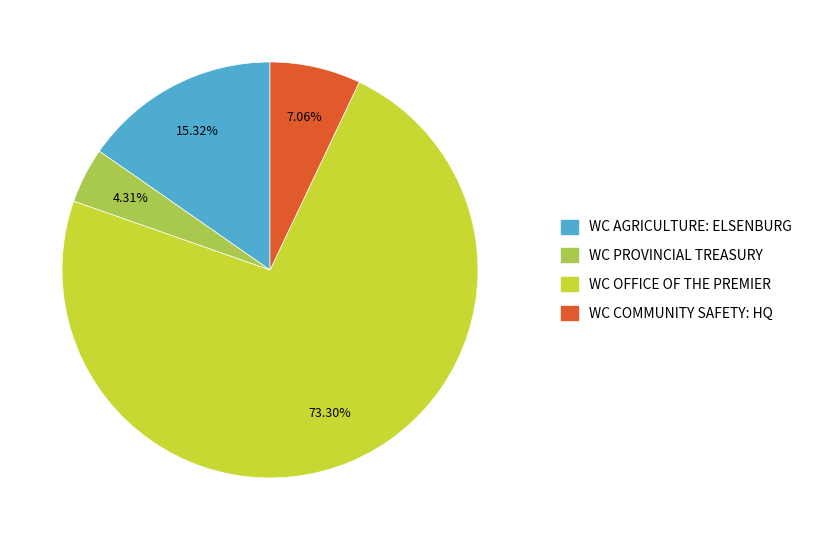

Do WC AGRICULTURE: ELSENBURG and WC PROVINCIAL TREASURY together represent more than half of the pie?

No